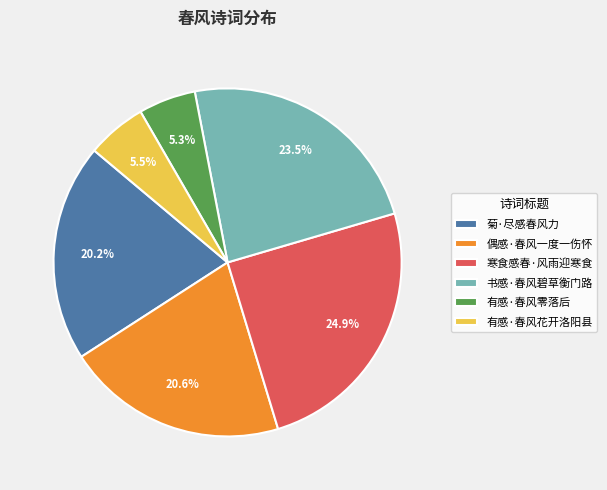

Count the number of slices in the pie.

6